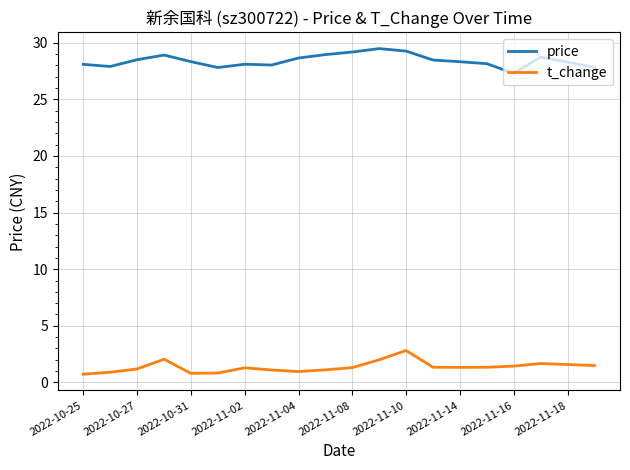

What is the greatest value displayed?

29.5